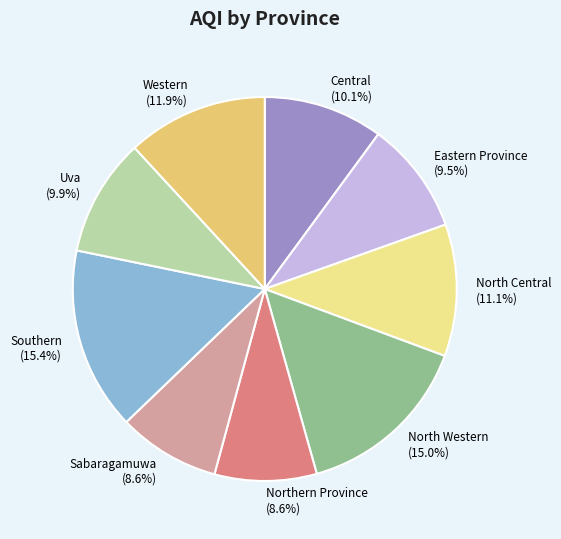

Between Southern and Central, which is larger?

Southern